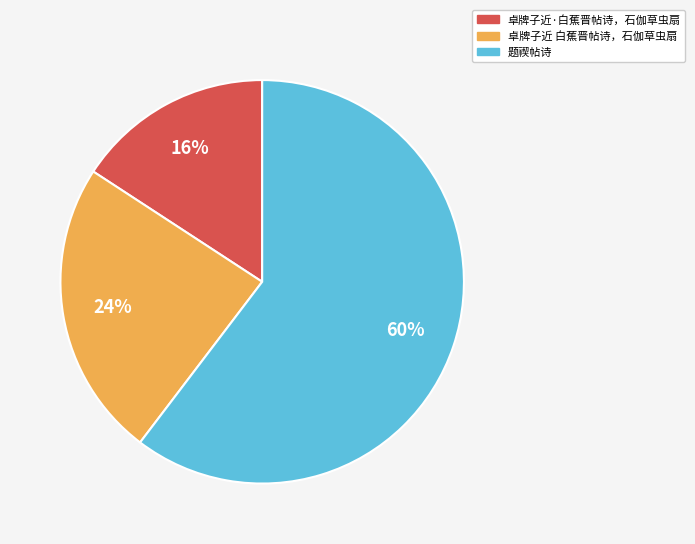

Between 题禊帖诗 and 卓牌子近·白蕉晋帖诗，石伽草虫扇, which is larger?

题禊帖诗